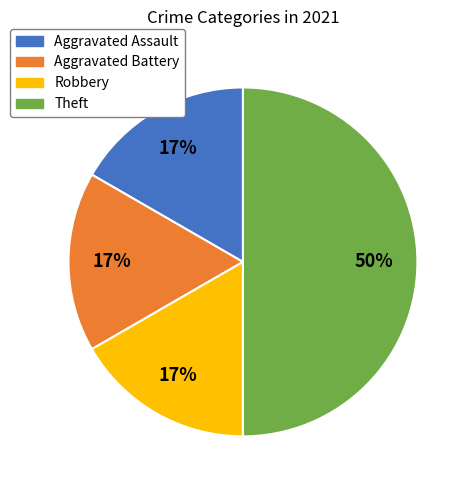

Is it true that Theft is 58% of the pie?

False